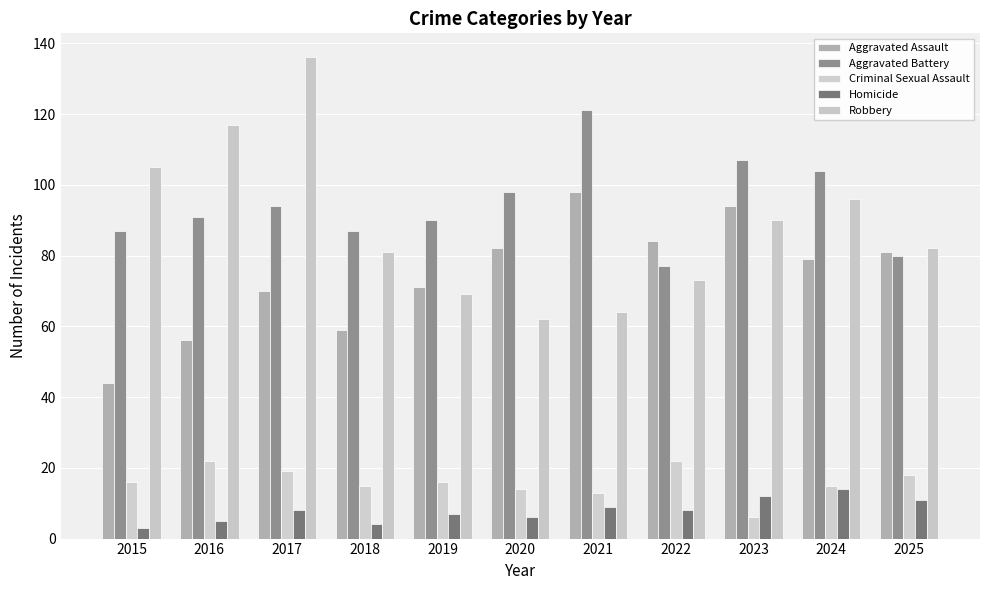

The Homicide series shows 2 at 2015. True or false?

False